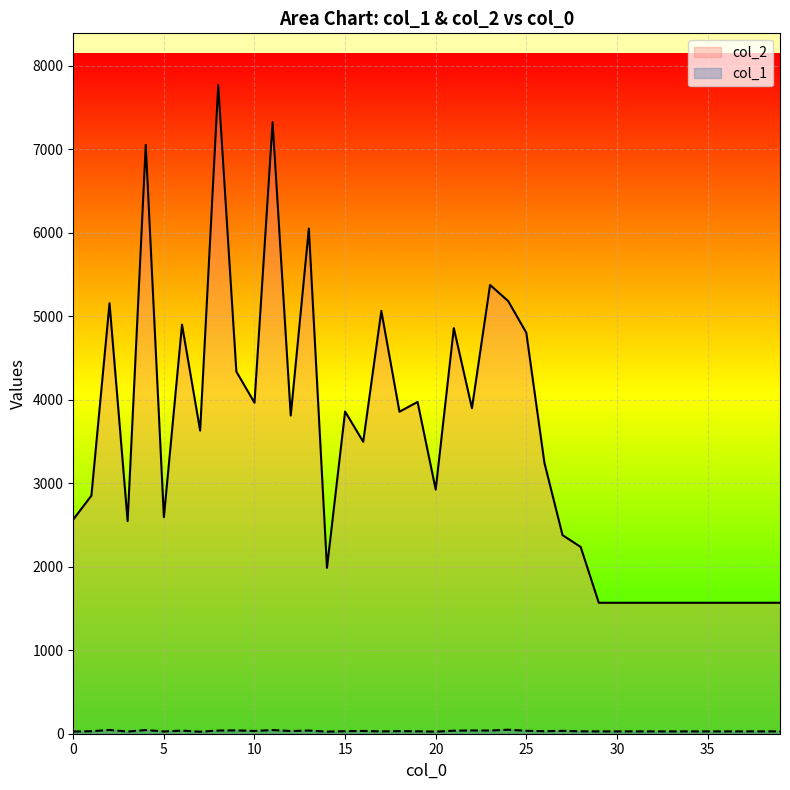

Reading left to right, extract all data points from this chart.

col_2: 2566	2851	5156	2546	7052	2593	4899	3630	7766	4336	3964	7323	3810	6050	1986	3858	3496	5063	3856	3973	2924	4857	3898	5374	5181	4802	3244	2378	2237	1568	1568	1568	1568	1568	1568	1568	1568	1568	1568	1568
col_1: 26	30	45	26	44	27	37	24	38	40	33	44	32	38	25	30	33	28	31	29	25	36	39	38	48	35	30	34	29	28	28	28	28	28	28	28	28	28	28	28